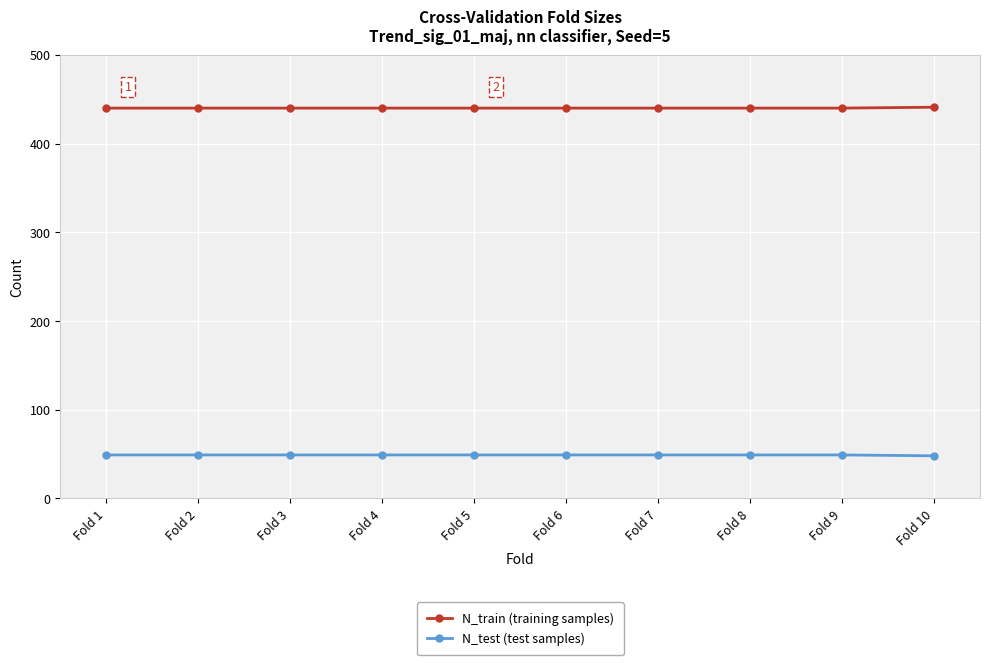

What is the smallest value displayed?

48